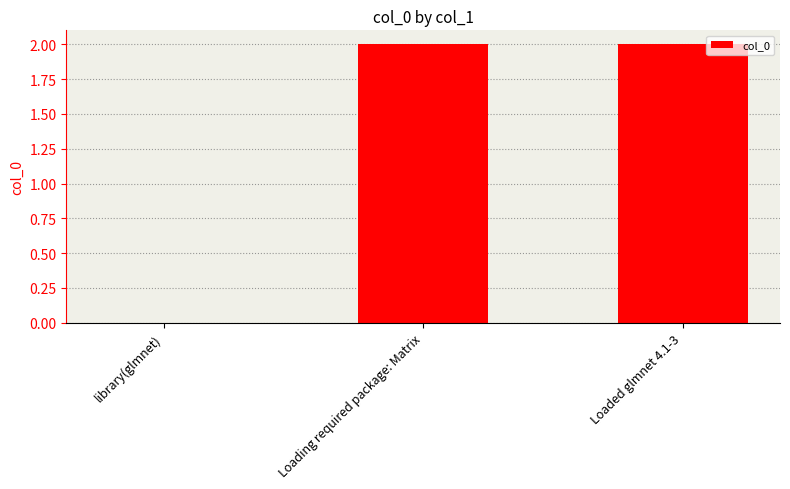

The chart shows a value of 1 at library(glmnet). True or false?

False